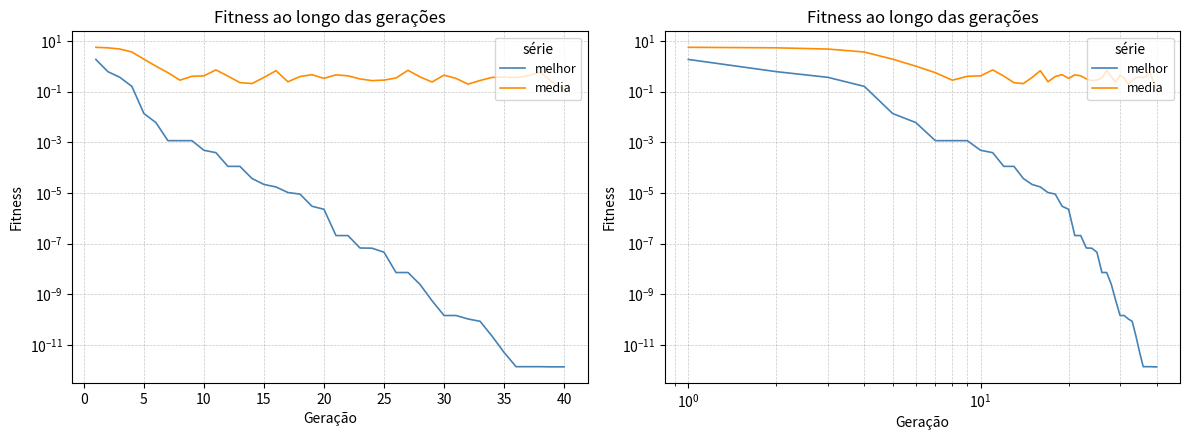

True or false: media and melhor cross at least once.

False